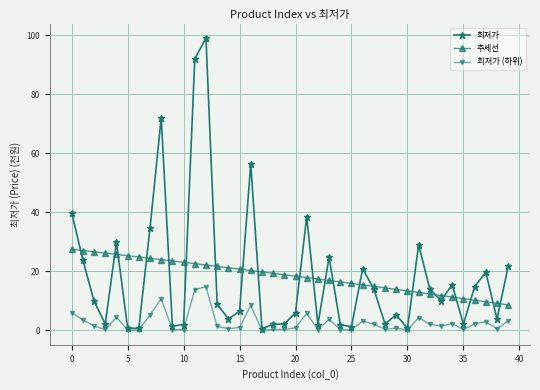

What is the value of the 최저가 (하위) point at the 6th from the left?

0.1